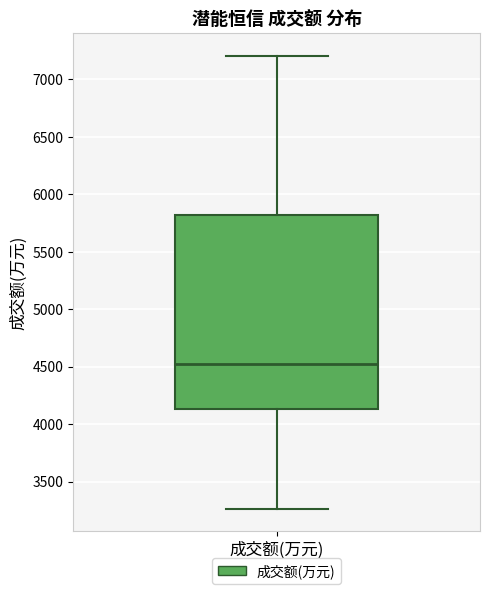

Transcribe this box plot: give where the median line is, the range the box spans, and where the two whiskers end, as read against the y-axis. The values are not printed on the chart, so give them approximately, as read against the axis.

median 4500, box 4150 to 5800, whiskers 3250 to 7200